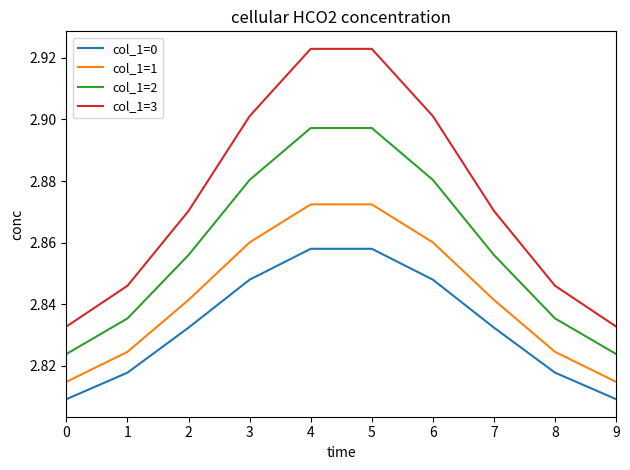

Is it true that col_1=3 equals 2.9 at 5?

True